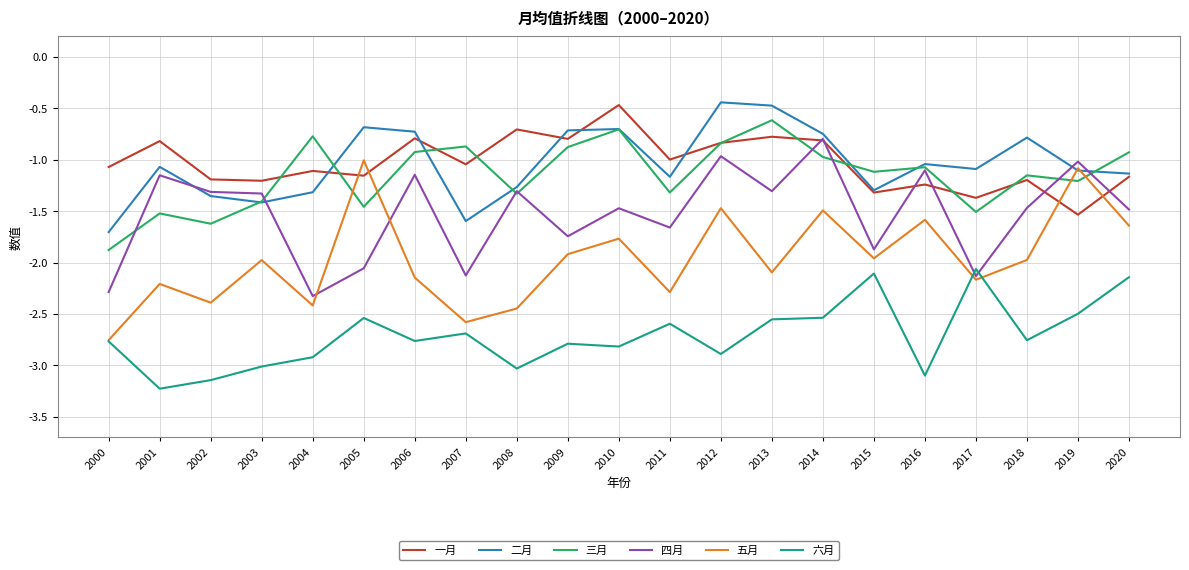

True or false: 六月 and 一月 cross at least once.

False